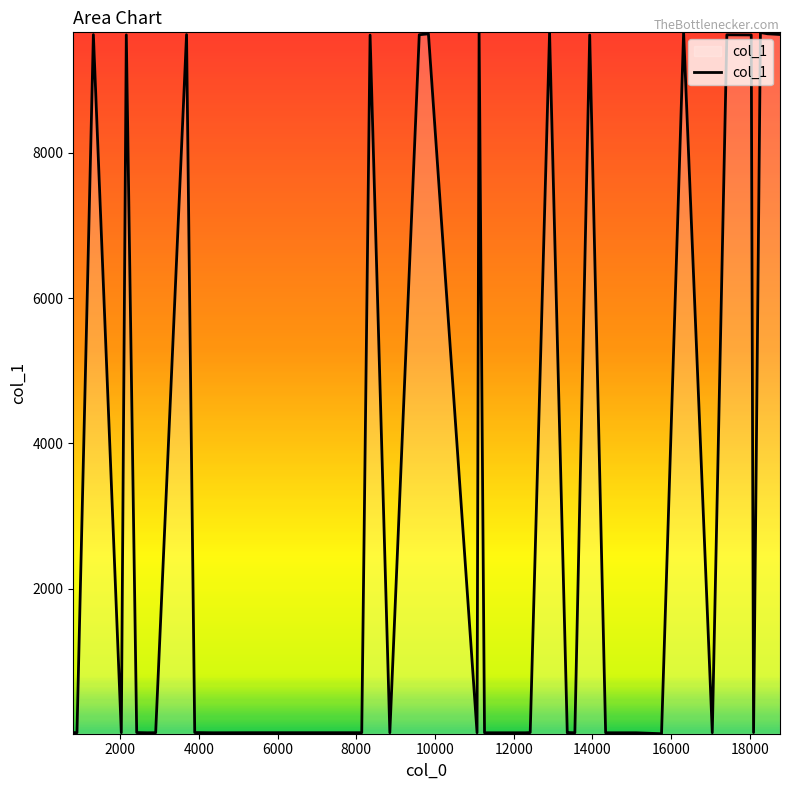

What is the average value?

3623